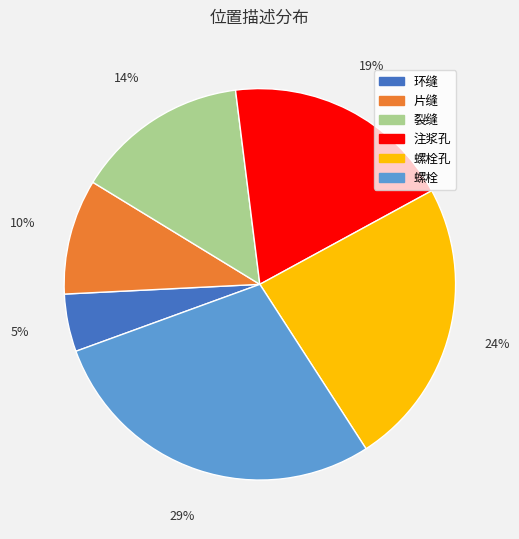

To the nearest percent, what is the average slice percentage?

17%